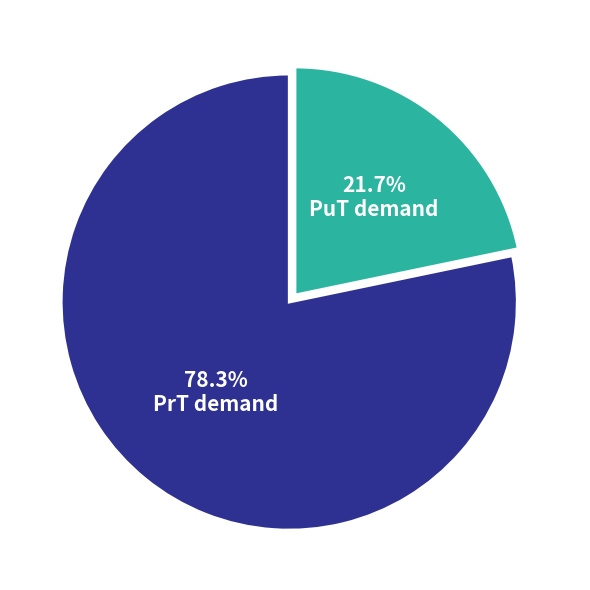

Does any single category account for the majority?

Yes